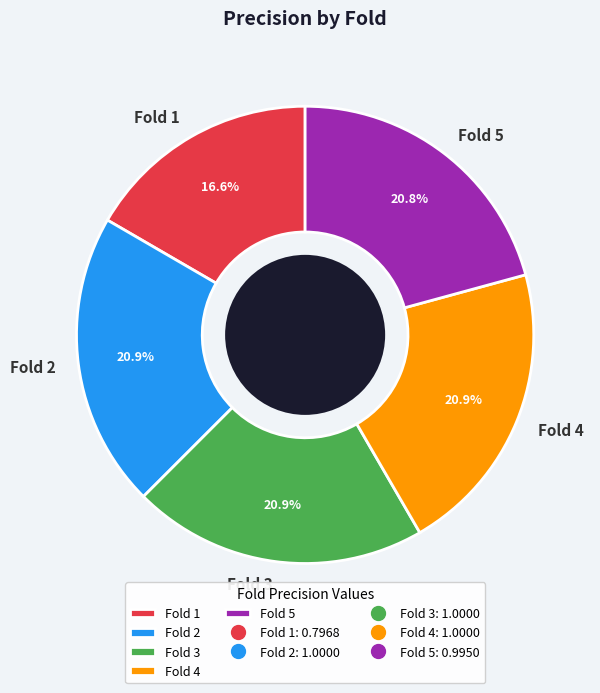

Is the sum of Fold 3 and Fold 5 greater than half?

No